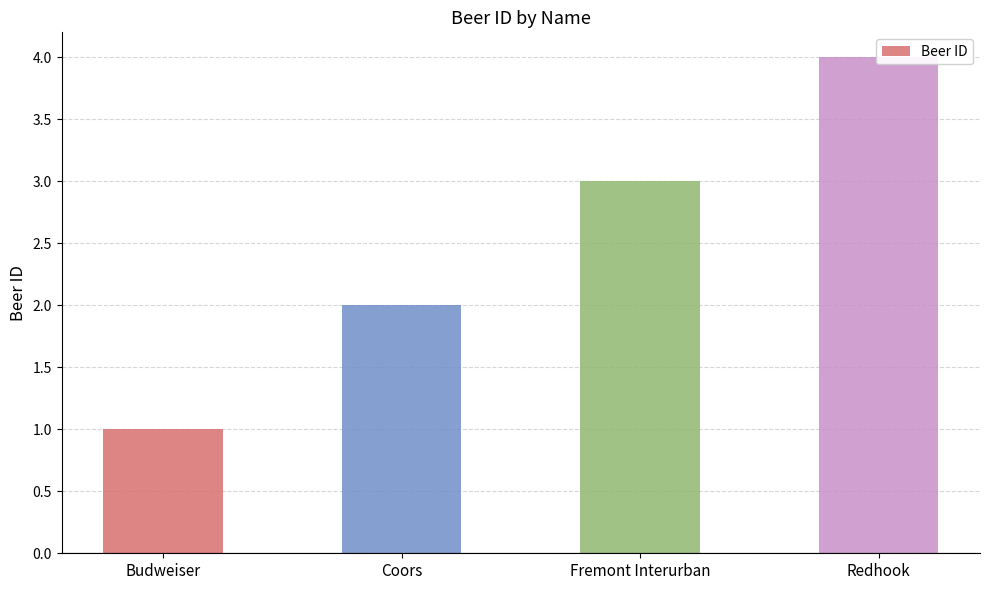

How many bars are there in total?

4